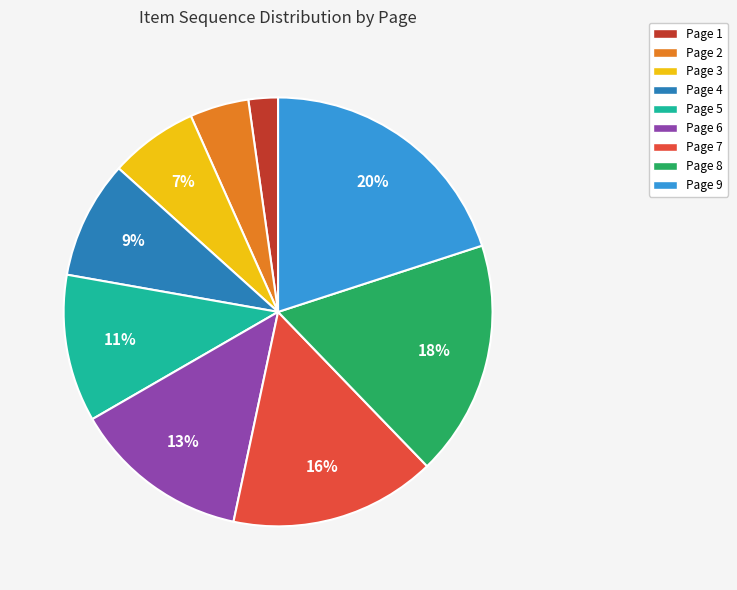

To the nearest percent, what portion does Page 3 represent?

7%